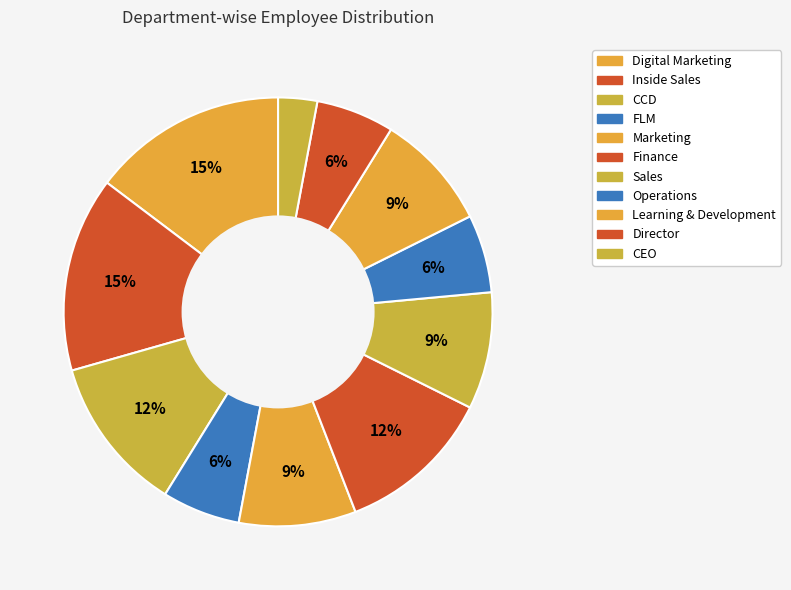

Count the number of slices in the pie.

11